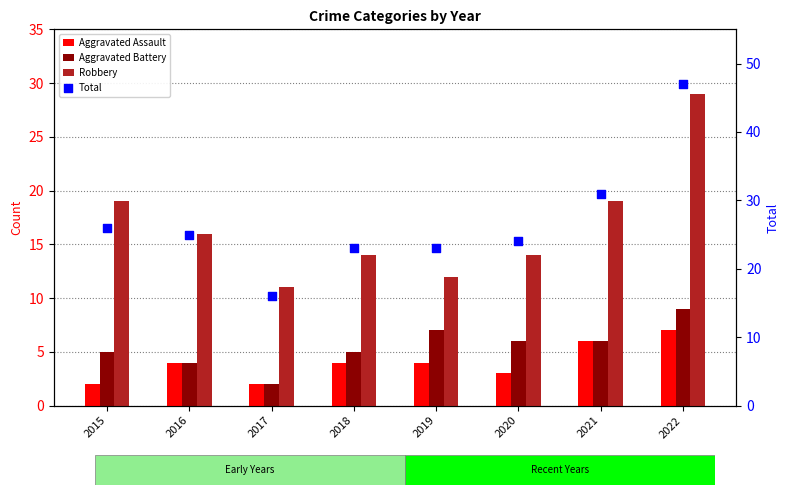

Which series contains the highest Y value?

Total